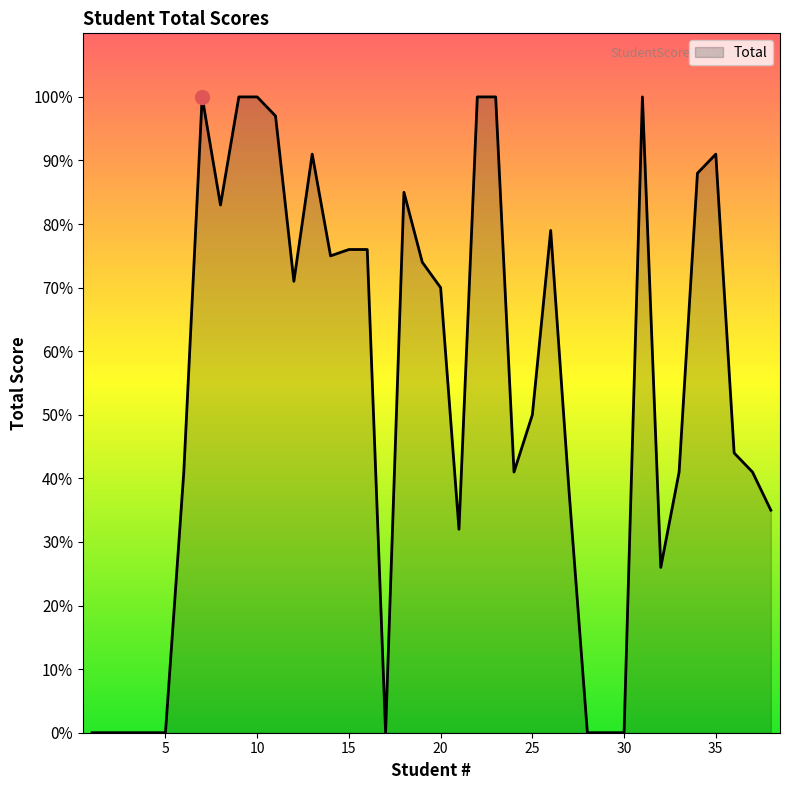

True or false: the data has more than 0 interior local peaks.

True